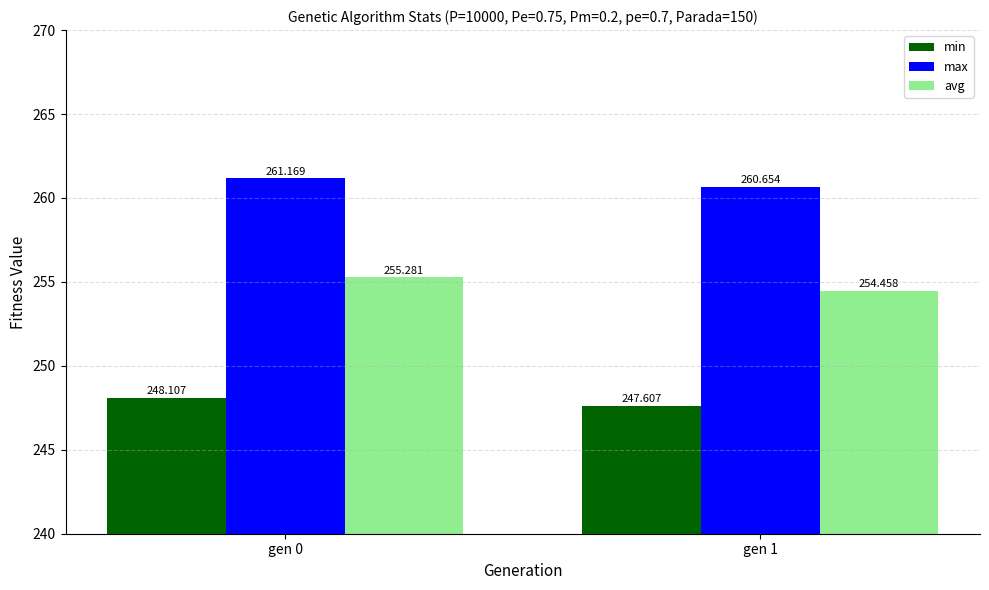

What value does the max series have at gen 1?

260.7